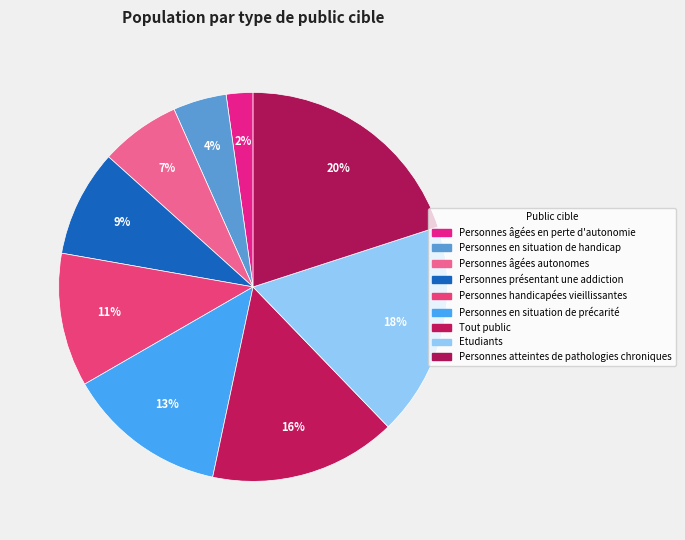

Count the number of slices in the pie.

9